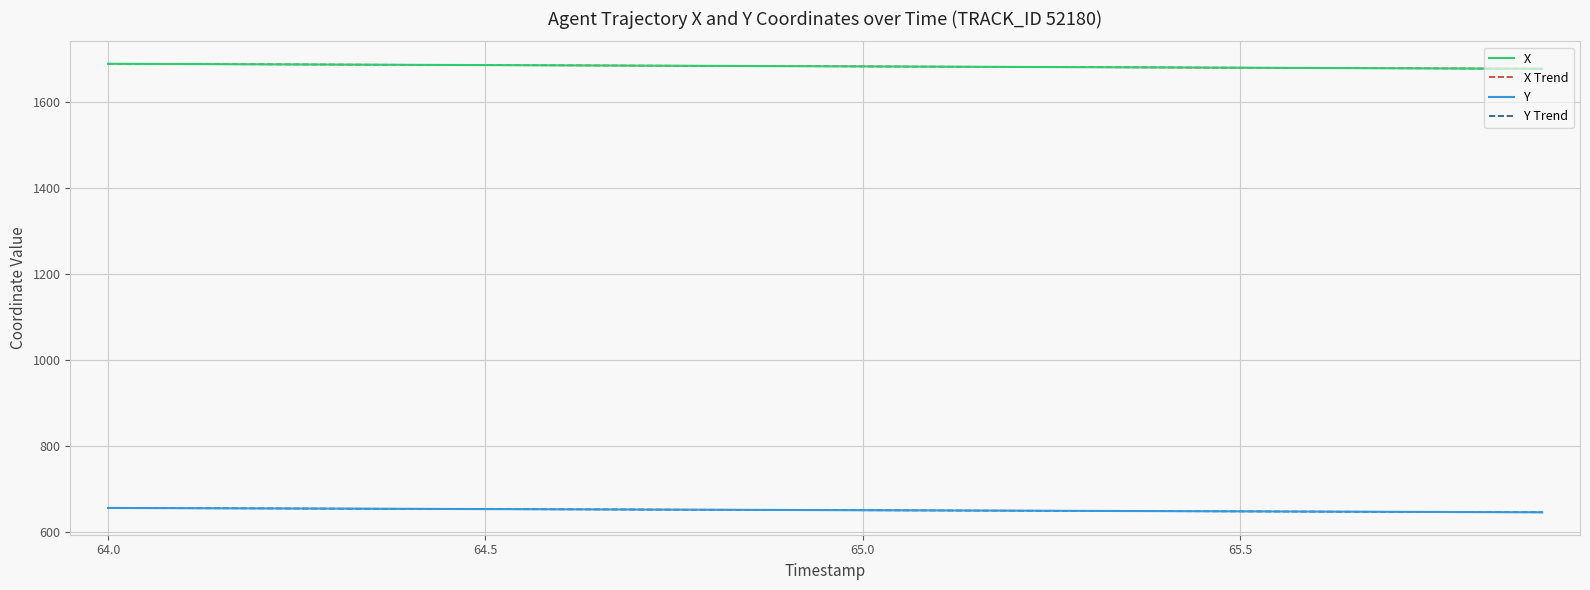

What is the spread (max minus min) of values at 65.0?

1032.0